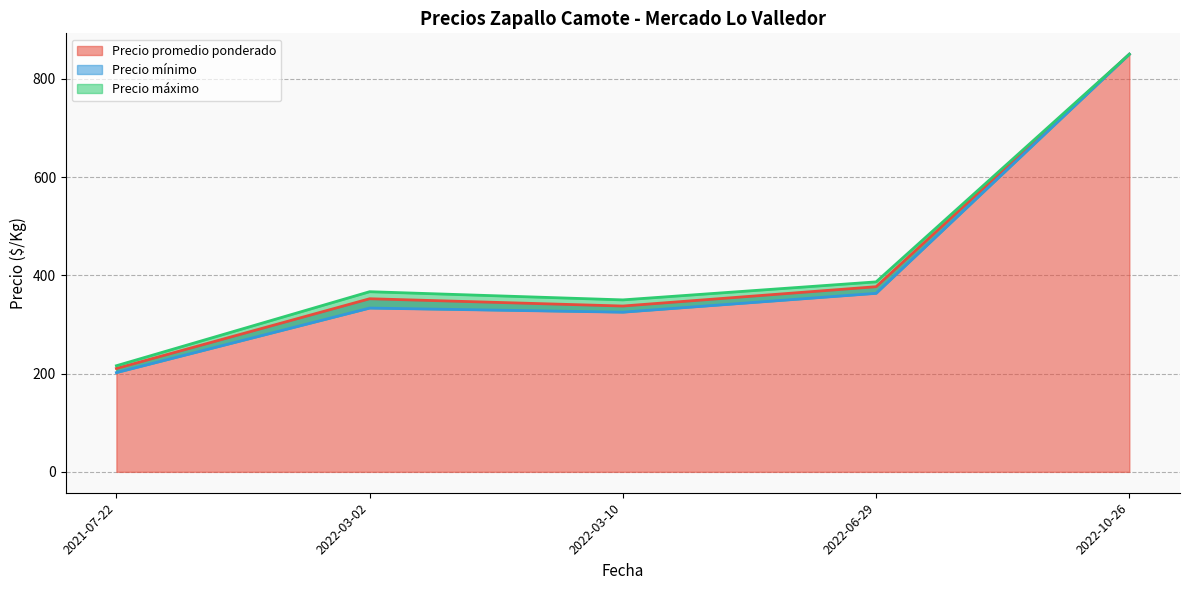

True or false: Precio mínimo and Precio máximo cross at least once.

False